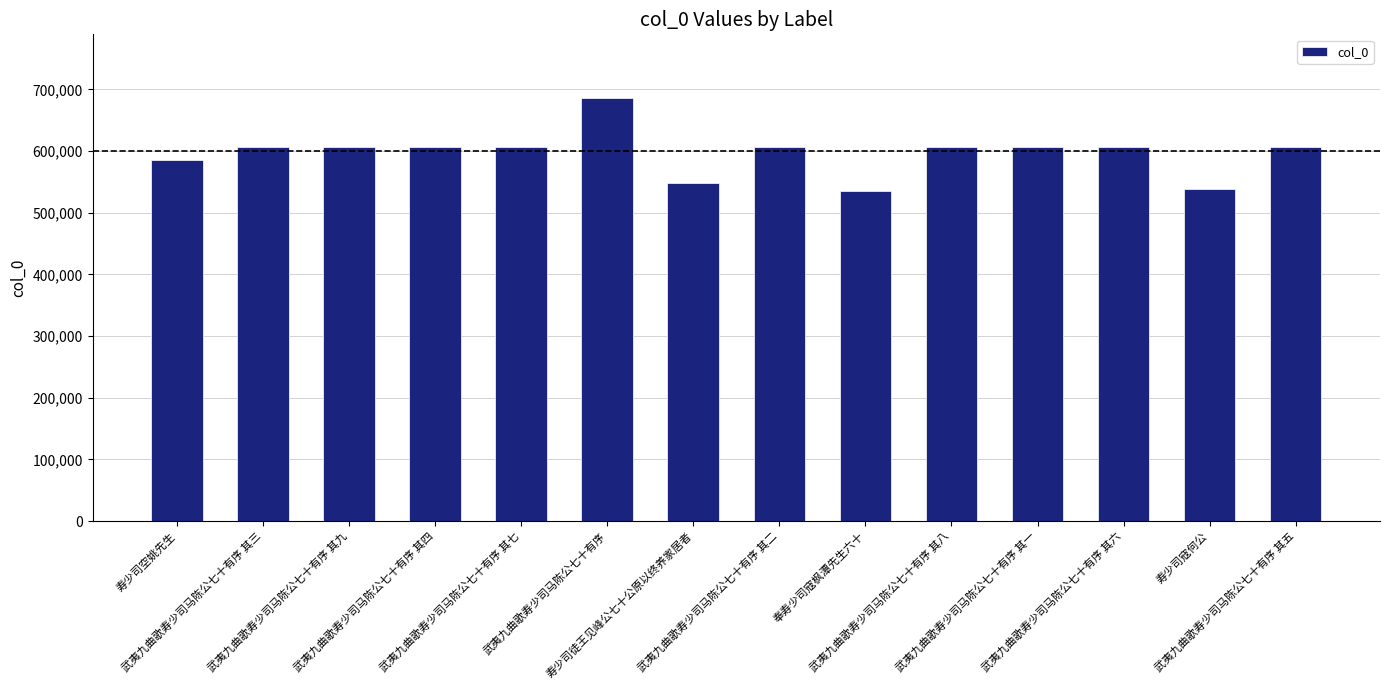

How many values are below 605938?

7